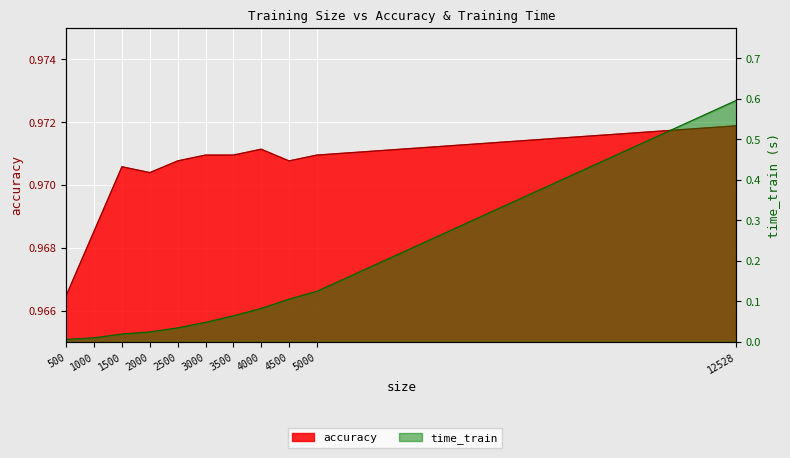

How many distinct data groups are displayed?

2